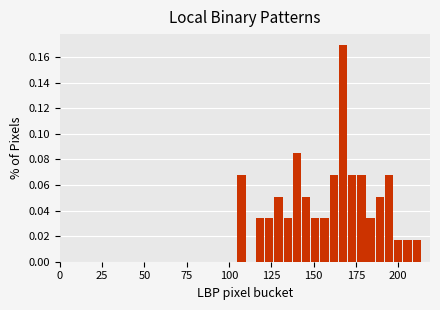

Read against the x-axis, roughly where is the centre of the tallest bar?

165